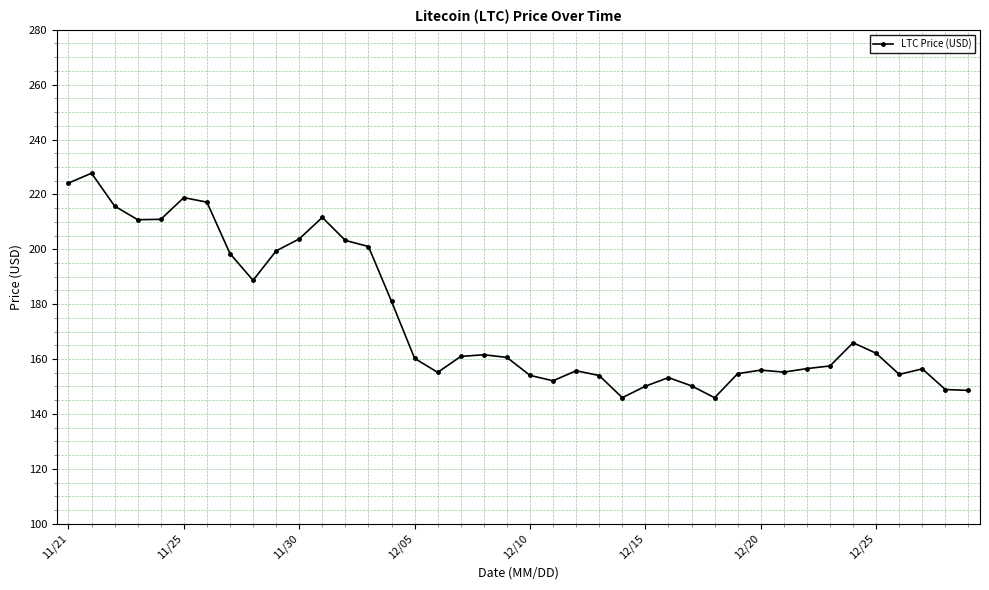

How many series are shown in this chart?

1